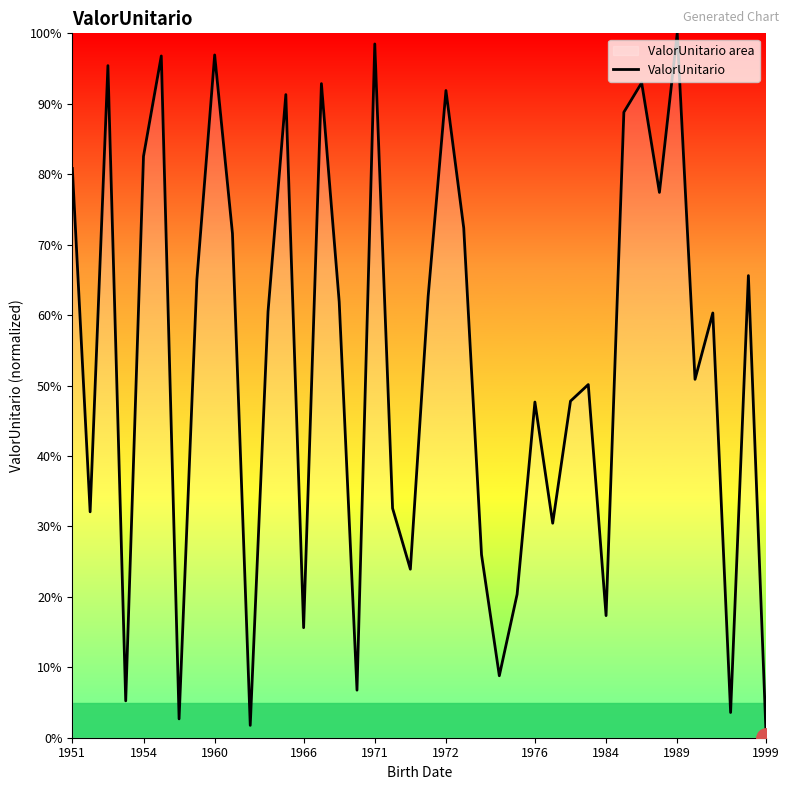

What is the change in value from 24 to 37?

-5.2